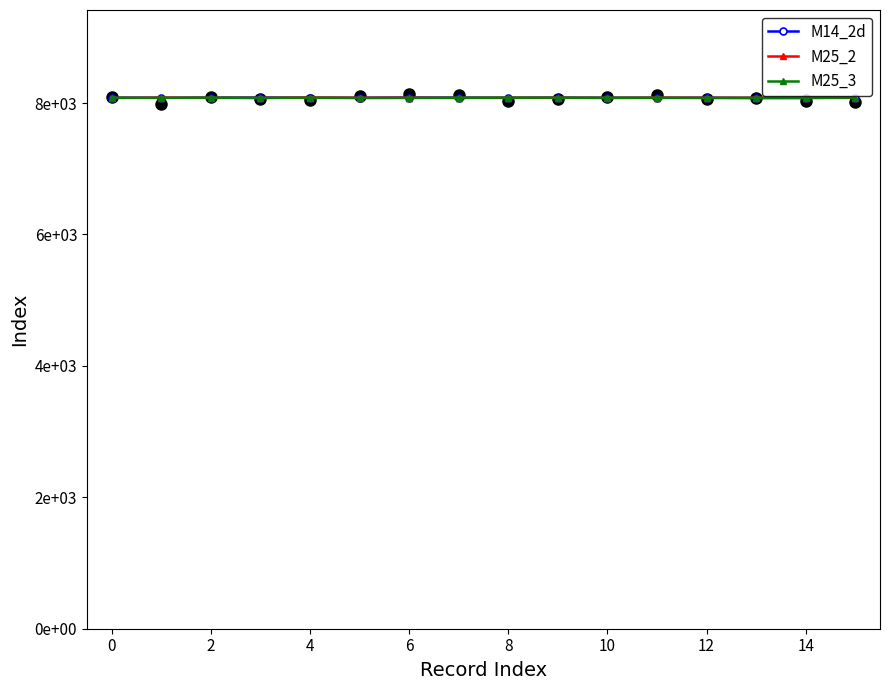

How many distinct data groups are displayed?

3